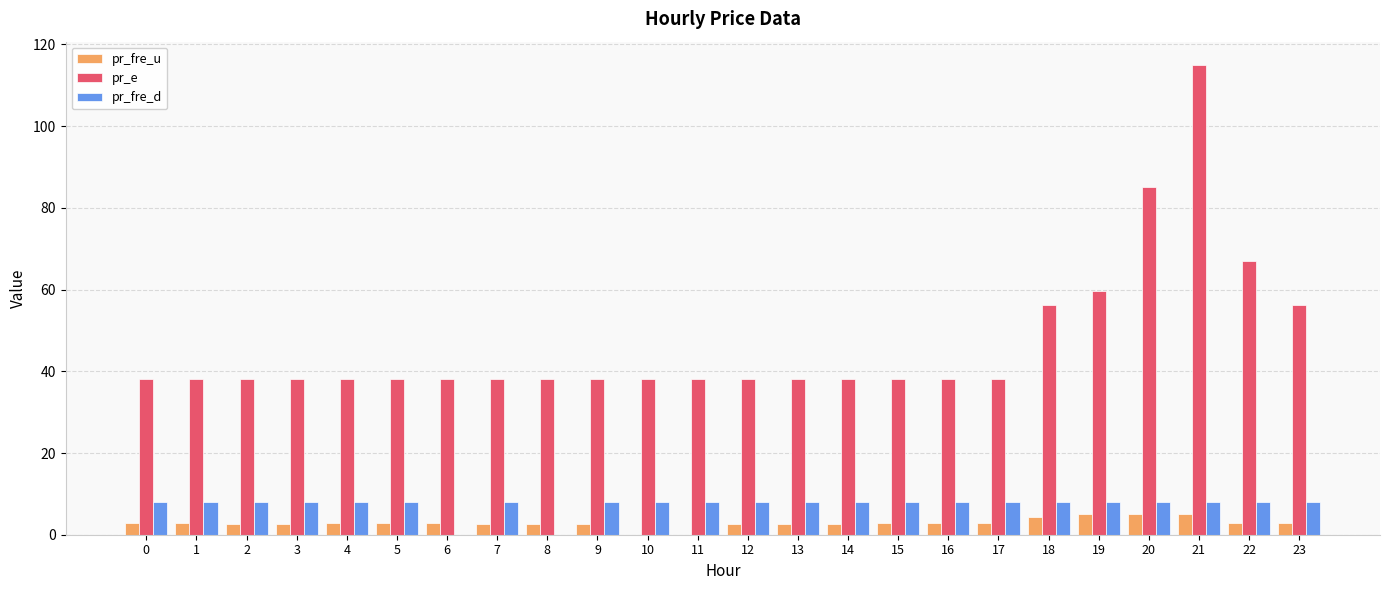

Does the chart contain stacked bars?

No